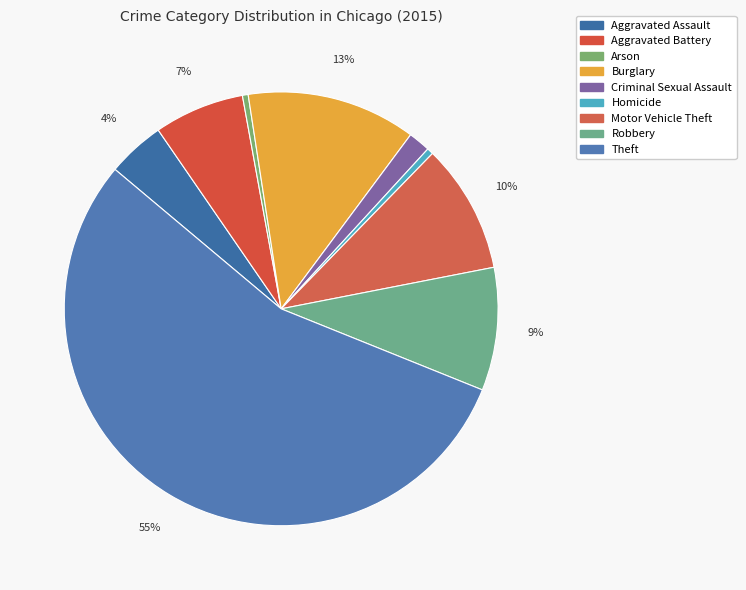

How many slices are in this pie chart?

9